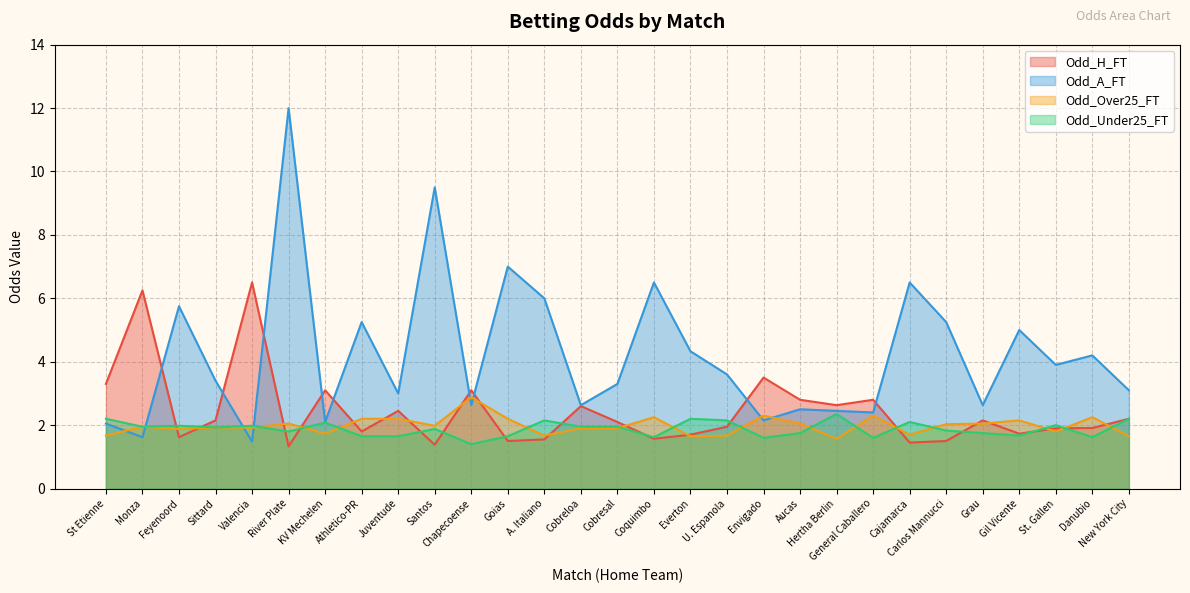

Which series changed the most between Coquimbo and St. Gallen?

Odd_A_FT